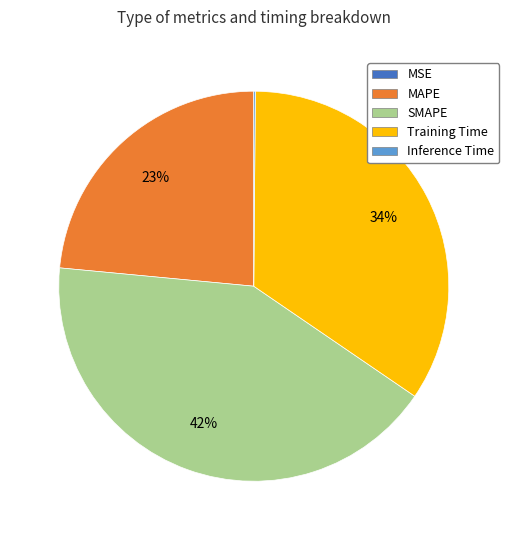

Do SMAPE and Training Time together represent more than half of the pie?

Yes